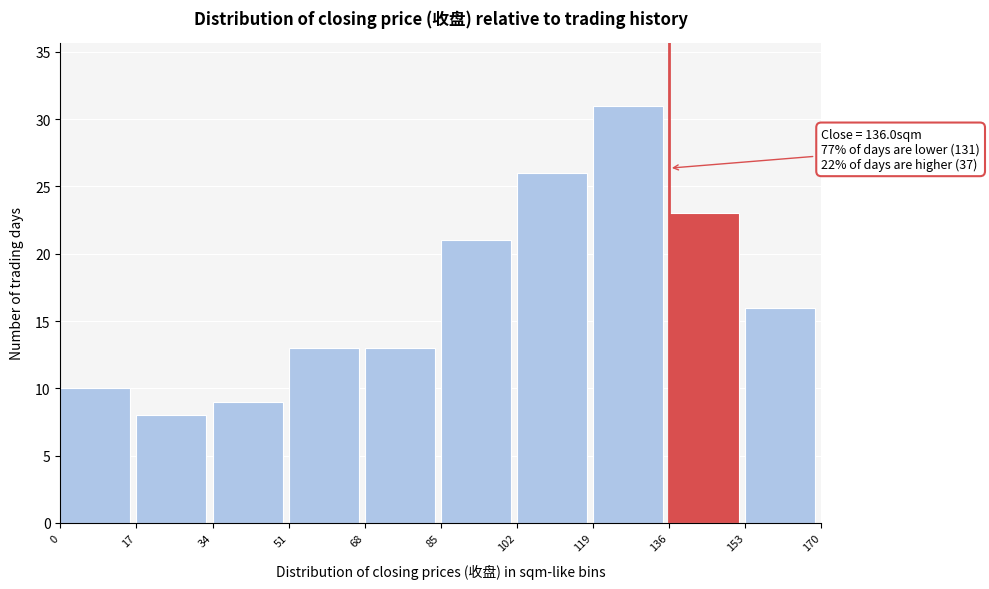

Over which range of the x-axis is the bar tallest?

119 to 136